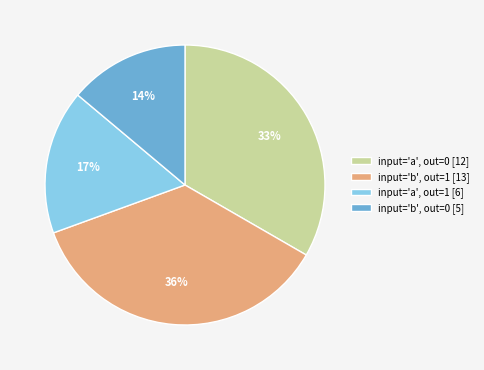

Rank the categories by value from lowest to highest.

input='b', out=0 [5], input='a', out=1 [6], input='a', out=0 [12], input='b', out=1 [13]